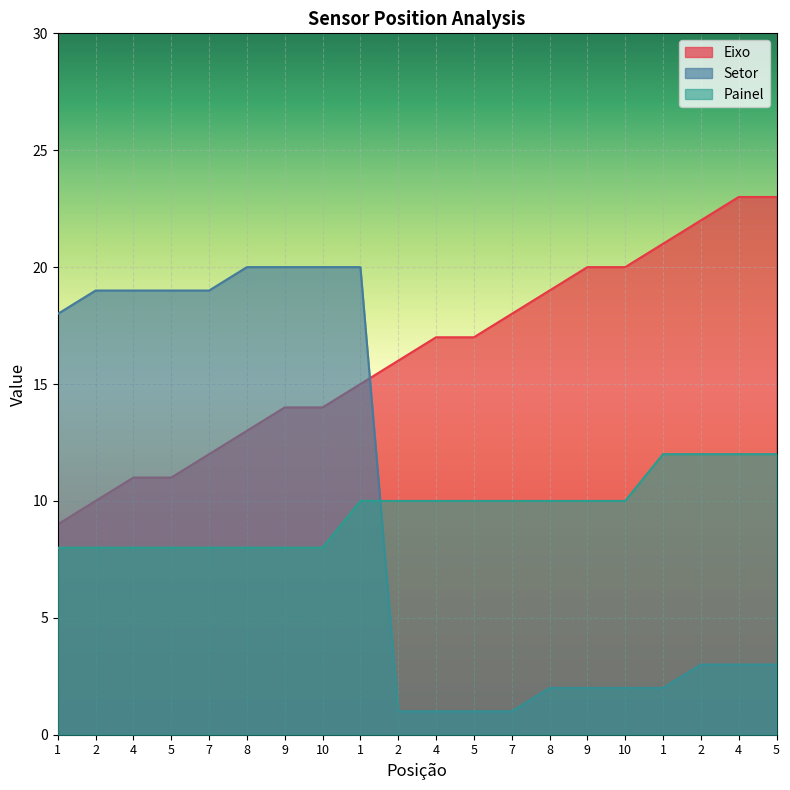

What is the difference between the maximum and minimum values in the Eixo series?

14